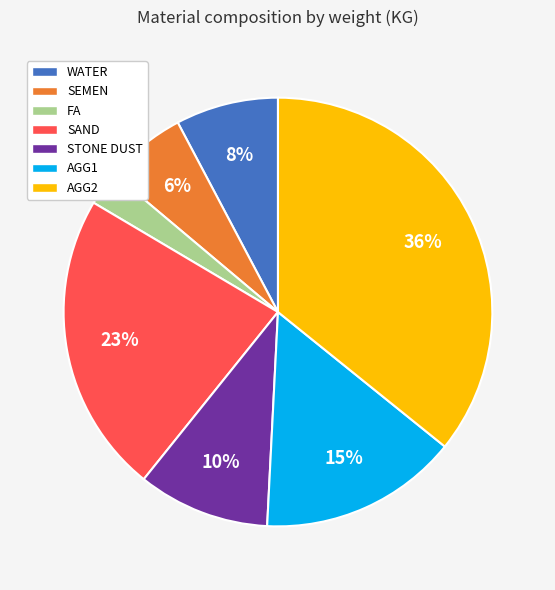

Is it true that STONE DUST is 10% of the pie?

True